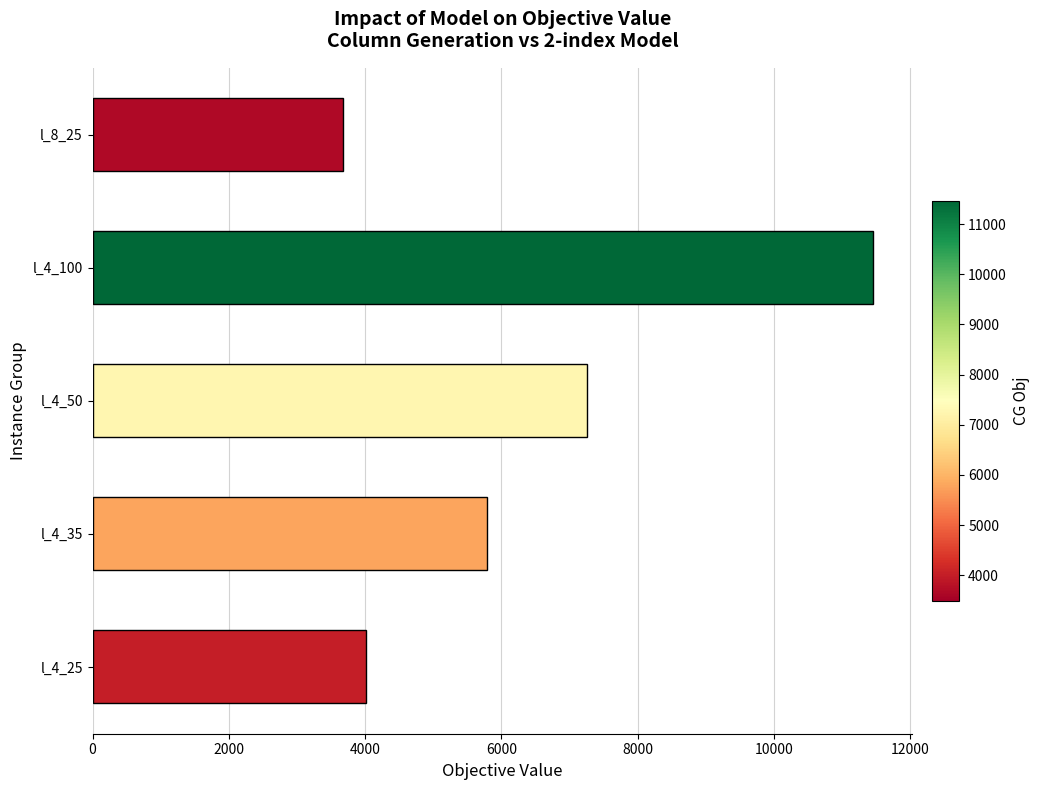

Reading top to bottom, transcribe all the data shown in this chart.

3681.0	11458.2	7253.4	5791.6	4017.9